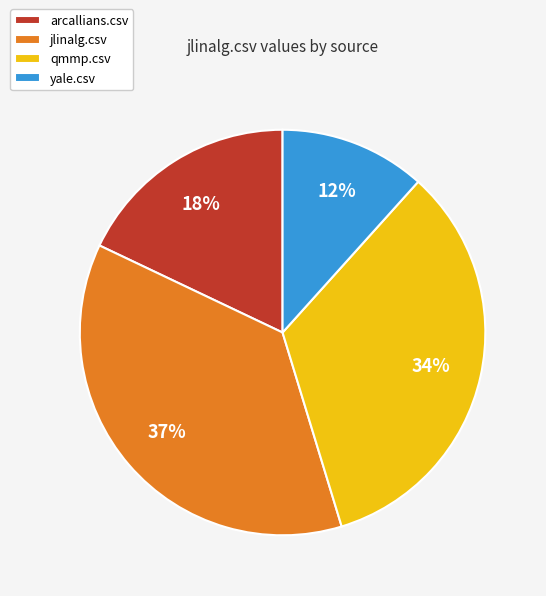

Which slice is the smallest?

yale.csv